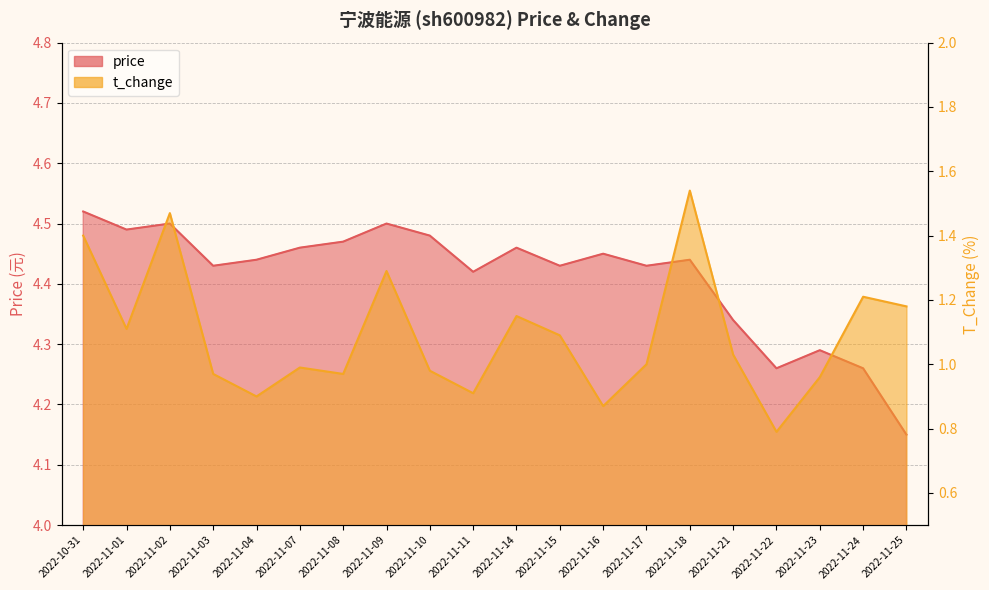

Is it true that t_change equals 1.5 at 2022-11-07?

False